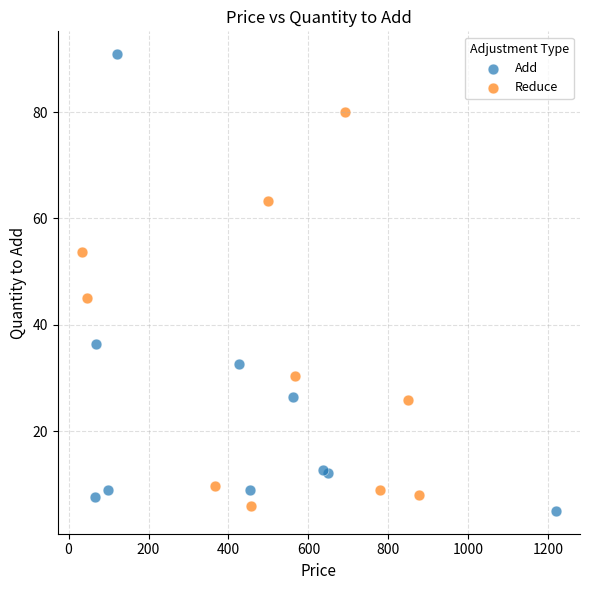

Which series reaches the maximum Y coordinate?

Add